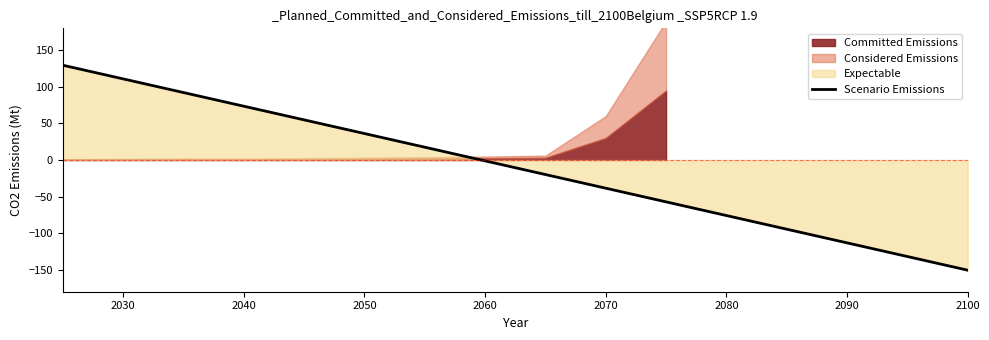

Reading left to right, transcribe all the data shown in this chart.

129.6	82.9	36.2	-10.5	-57.2	-103.9	-150.6